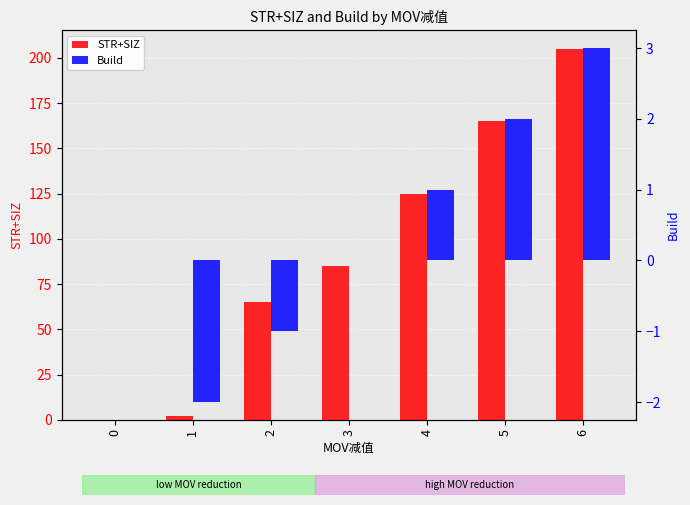

The value of Build at 5 is 2. True or false?

True